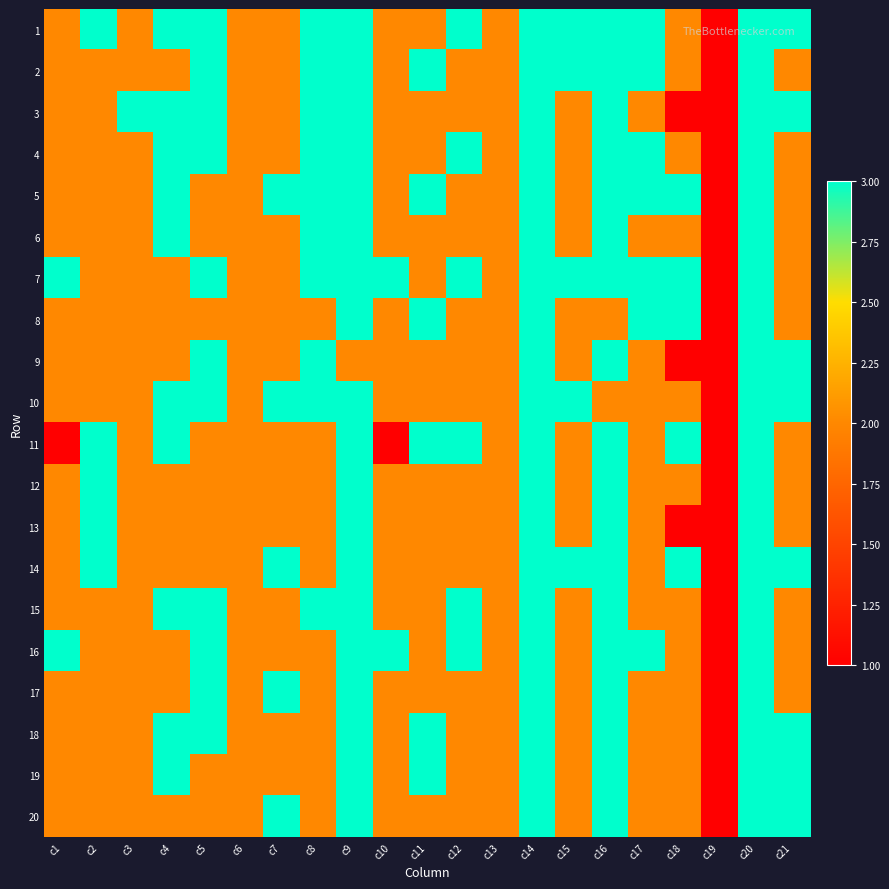

List the series in order of their peak value, highest first.

1, 2, 3, 4, 5, 6, 7, 8, 9, 10, 11, 12, 13, 14, 15, 16, 17, 18, 19, 20